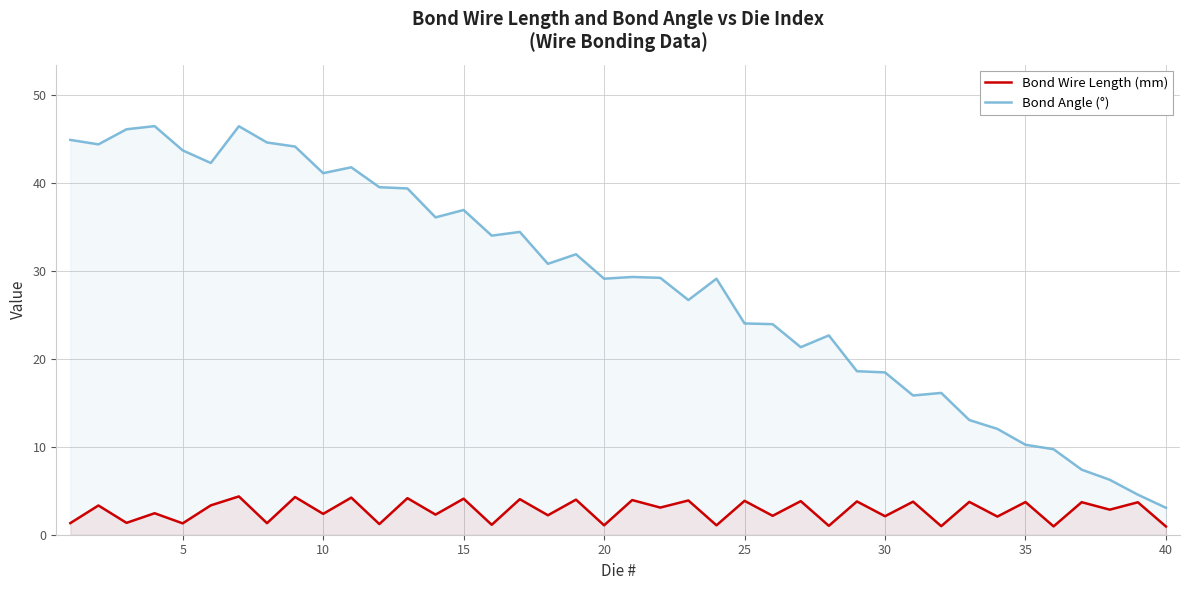

What is the minimum value for Bond Angle (°)?

3.1